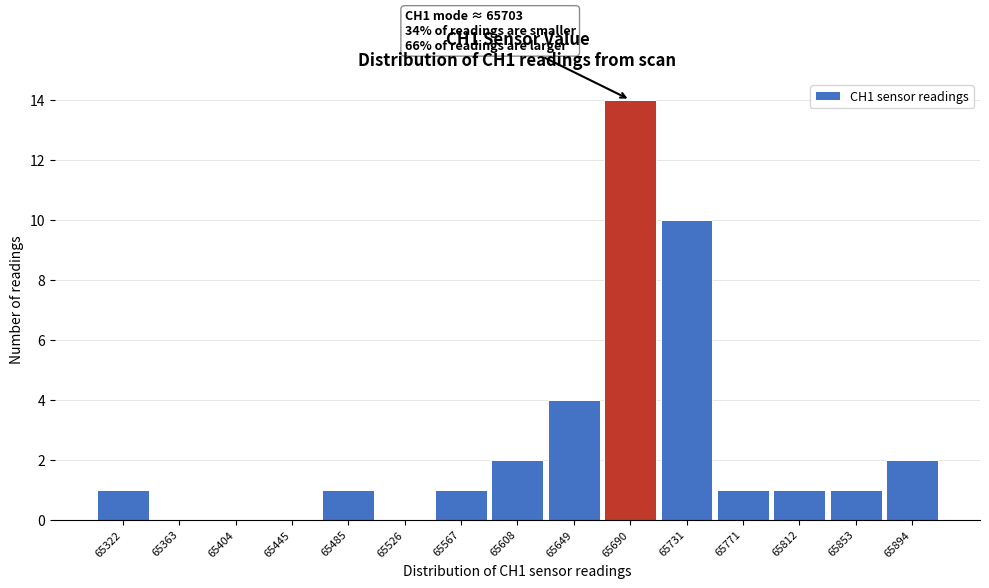

Which range on the x-axis has the tallest bar?

65670 to 65710